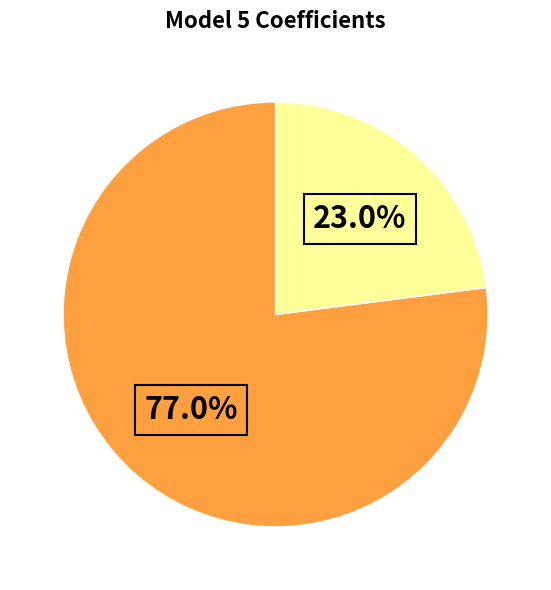

Does any single category account for the majority?

Yes